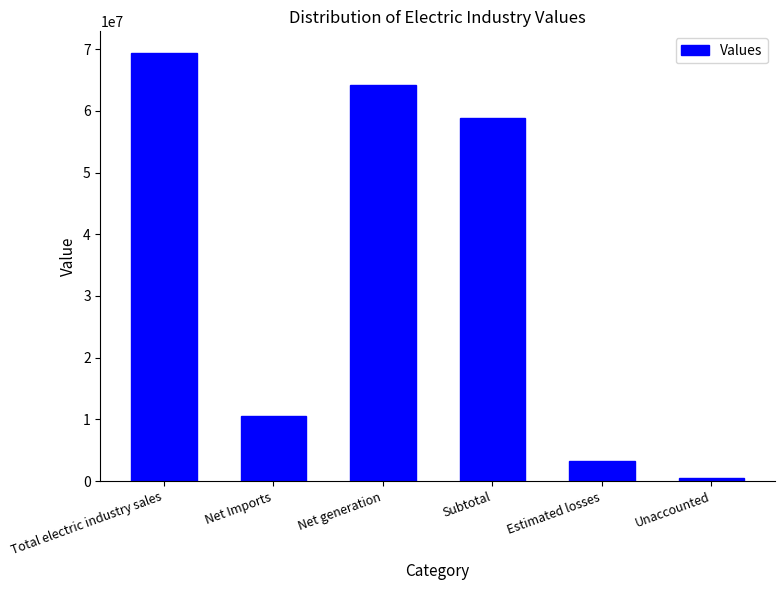

At which category does the chart reach its peak across all series?

Total electric industry sales